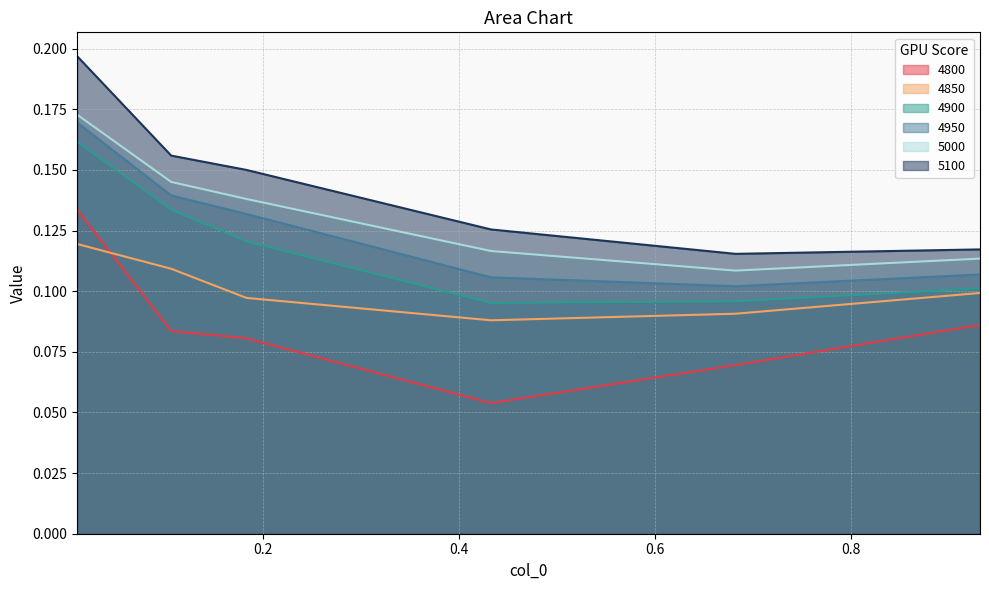

The 4850 series shows 0.2 at 0.1068493150684932. True or false?

False